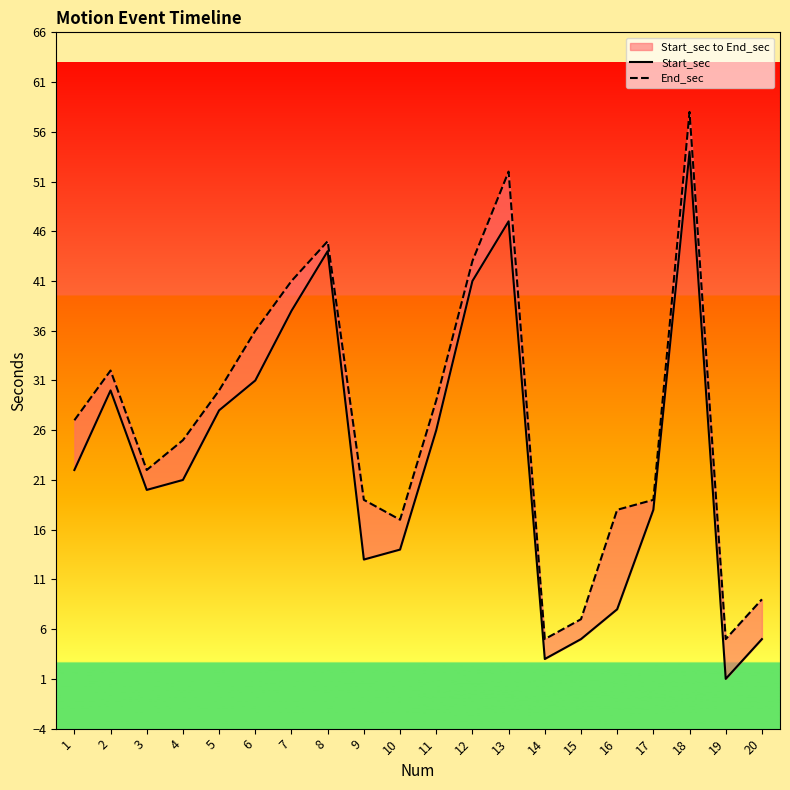

What is the average value of the Start_sec series?

23